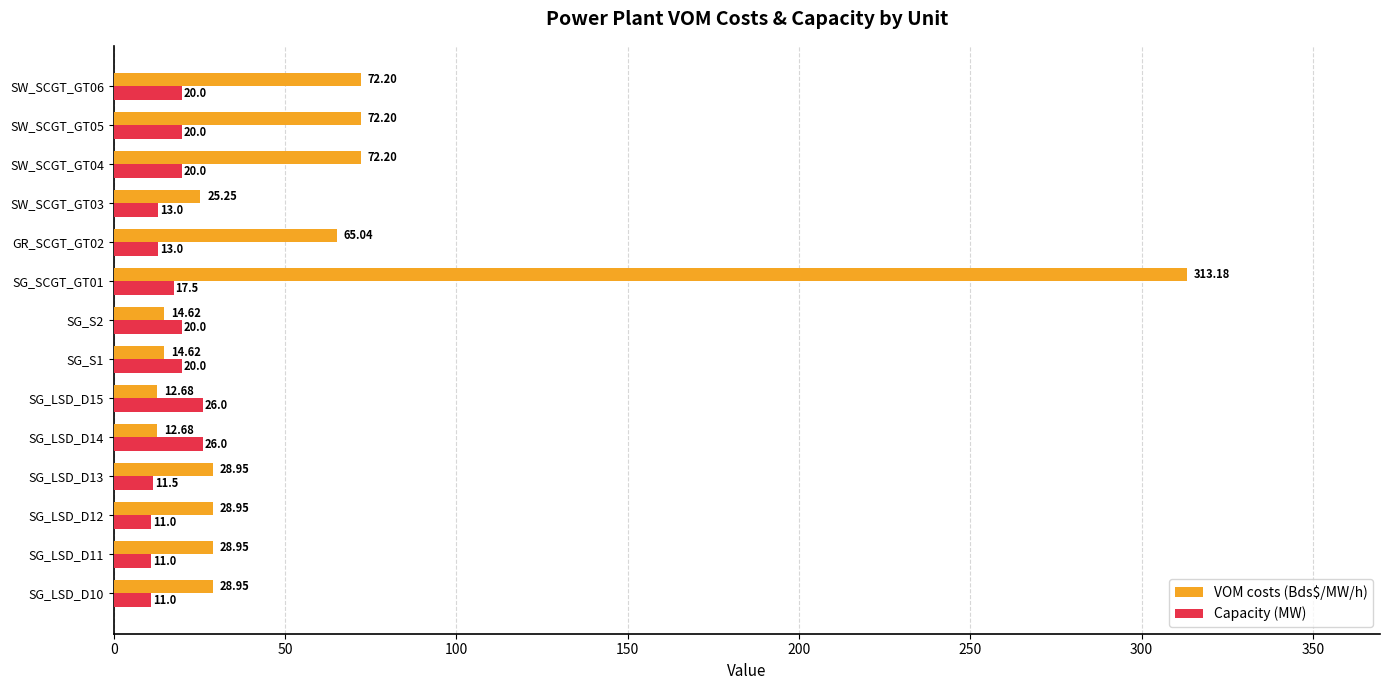

What is the difference between the highest and lowest values at SG_LSD_D14?

13.3